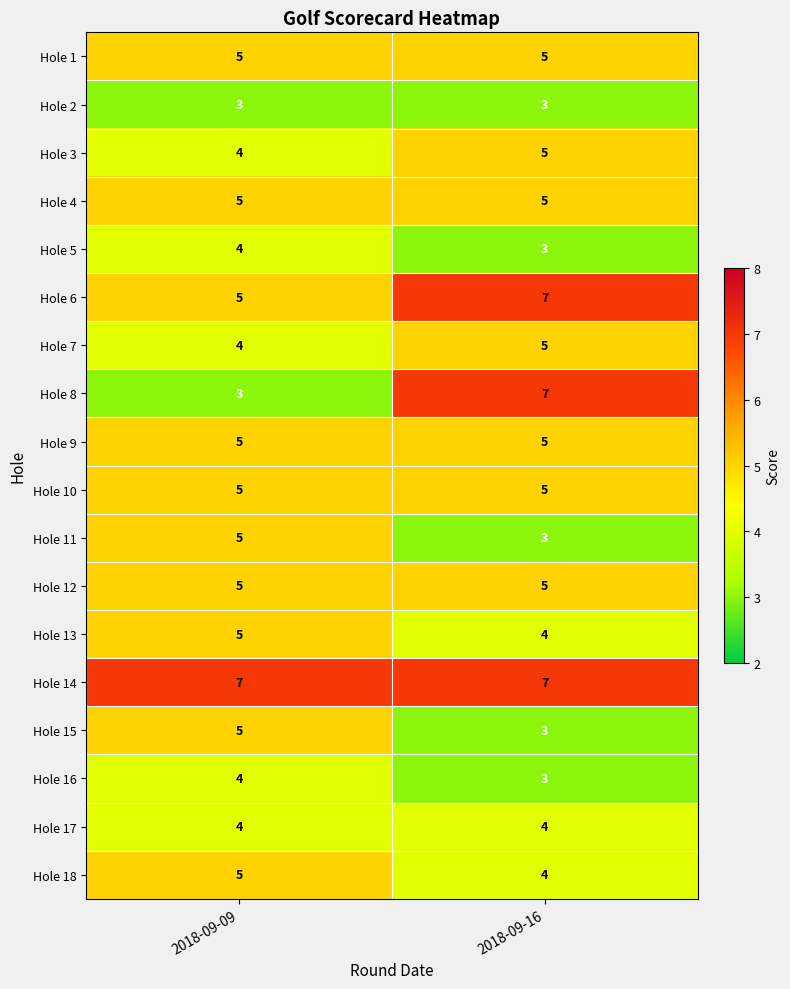

What is the sum of the Hole 13 values at 2018-09-09 and 2018-09-16?

9